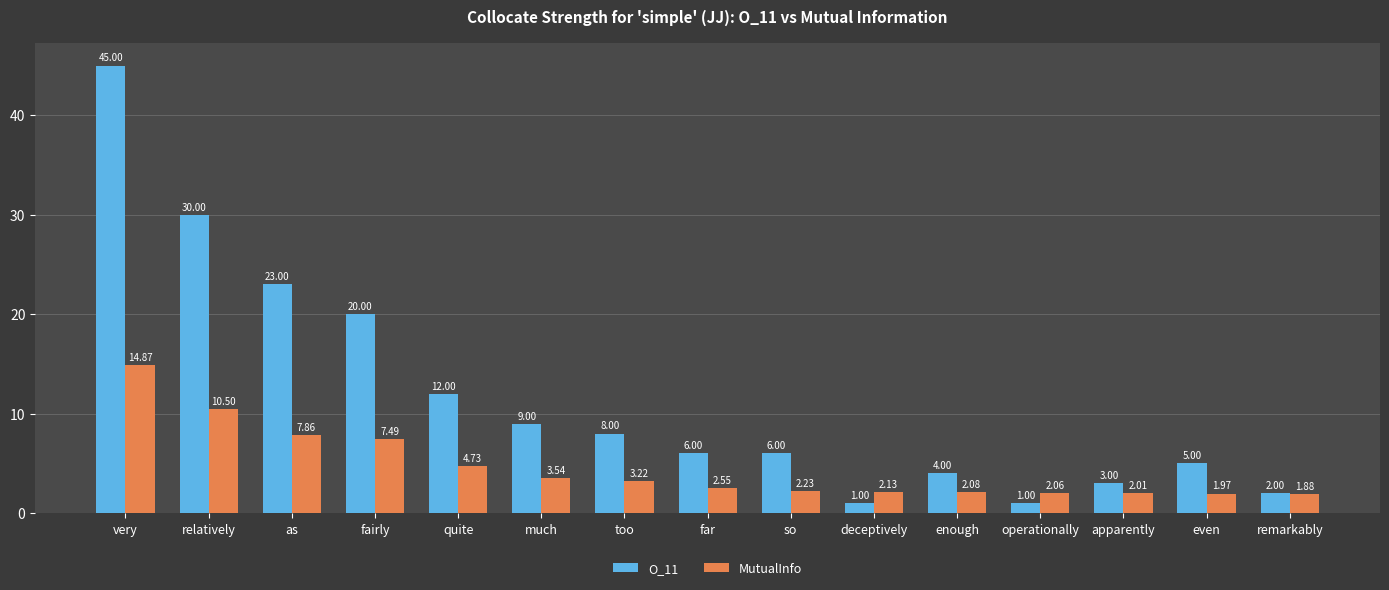

Where does the MutualInfo series first go above 2?

very